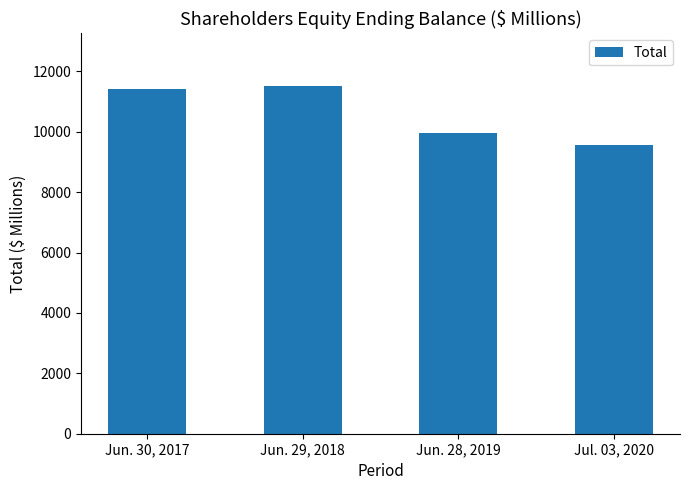

Which has a higher value, Jul. 03, 2020 or Jun. 30, 2017?

Jun. 30, 2017